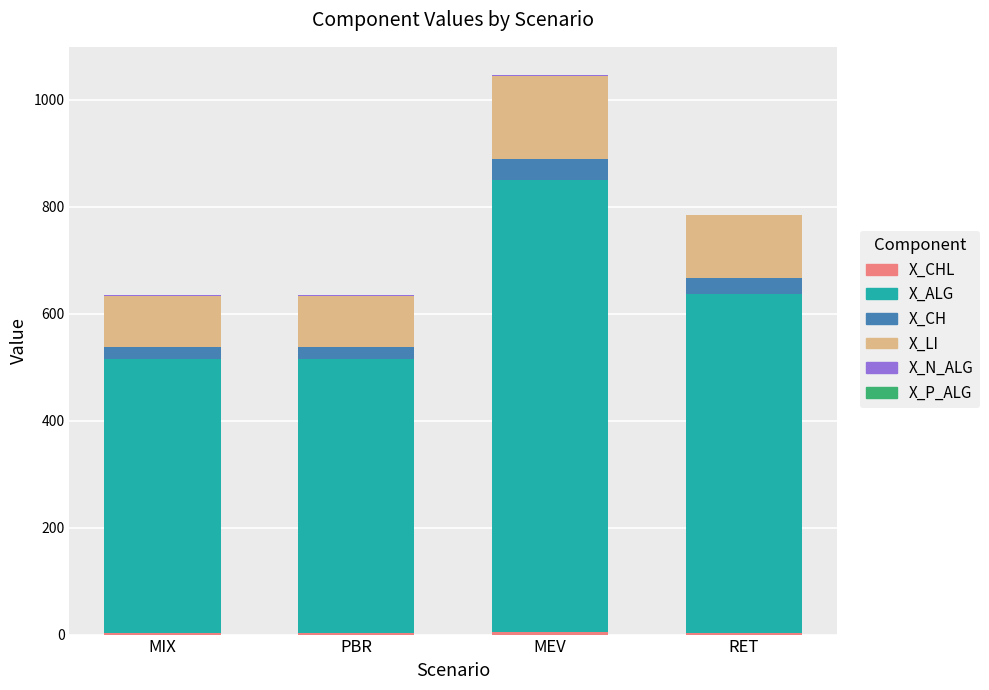

How many series are shown in this chart?

6